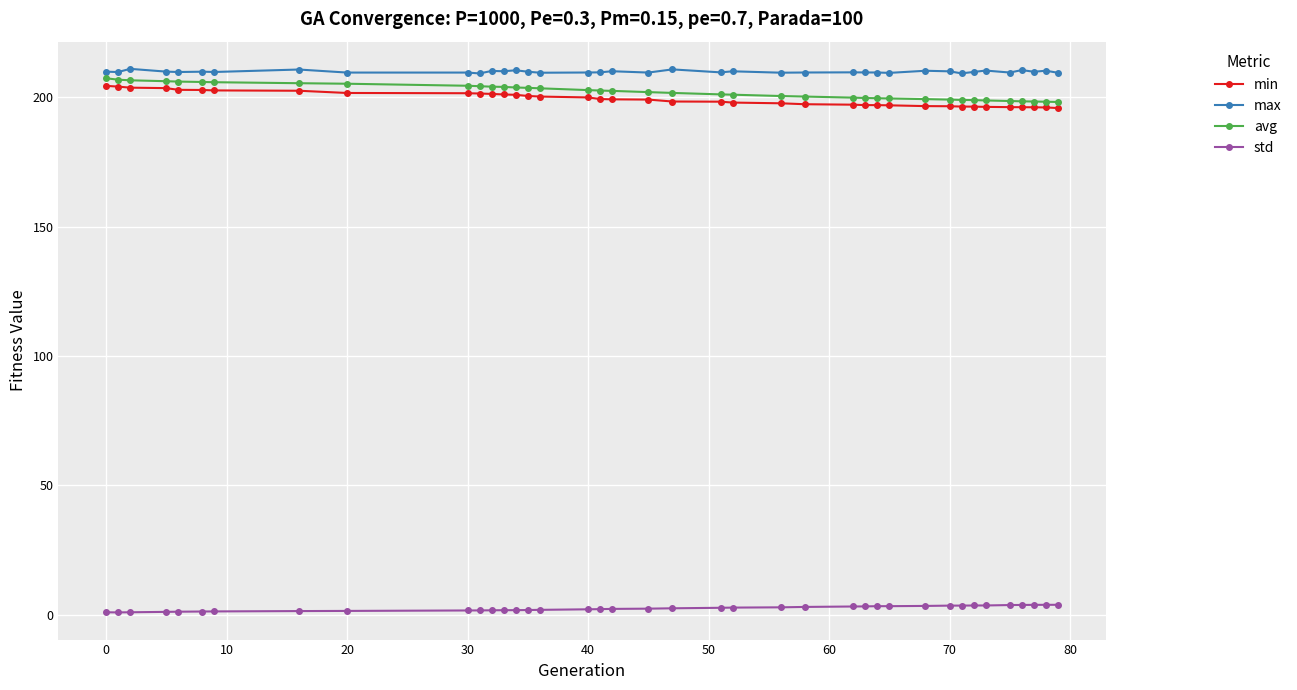

What is the minimum value for std?

0.9